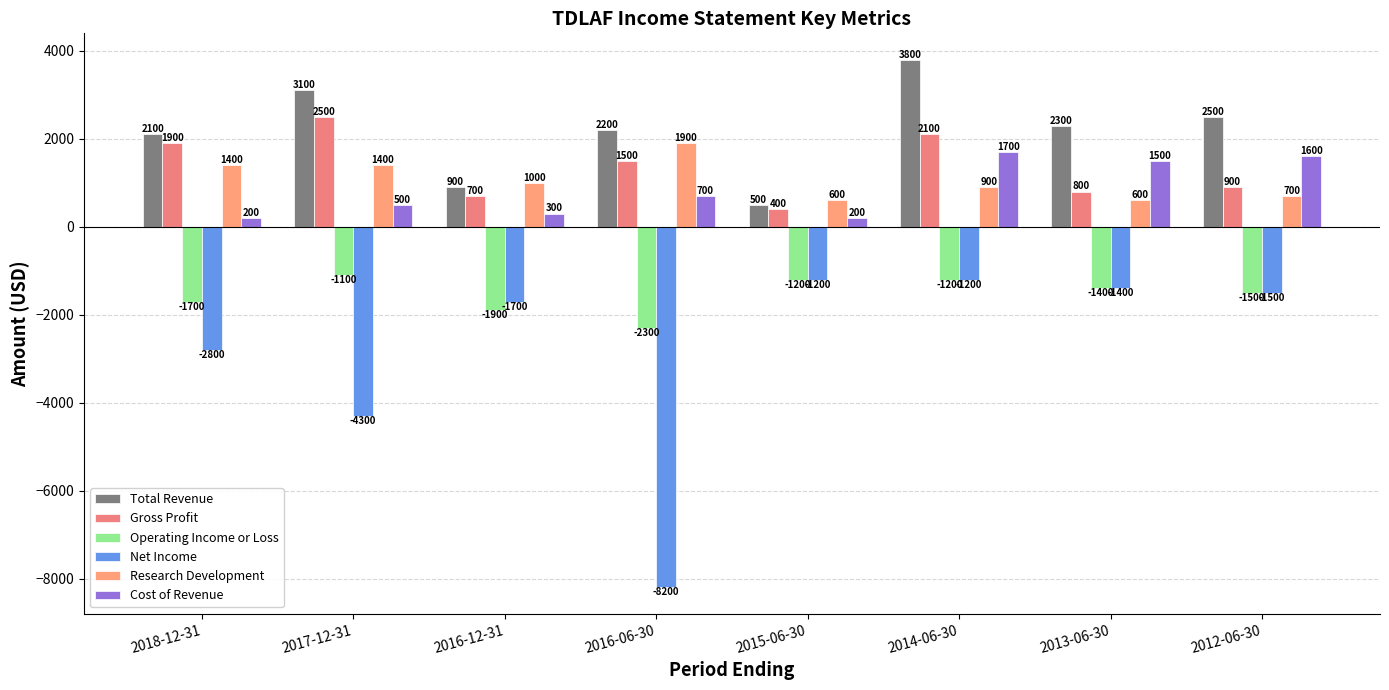

Reading left to right, transcribe all the data shown in this chart.

Total Revenue: 2100	3100	900	2200	500	3800	2300	2500
Gross Profit: 1900	2500	700	1500	400	2100	800	900
Operating Income or Loss: -1700	-1100	-1900	-2300	-1200	-1200	-1400	-1500
Net Income: -2800	-4300	-1700	-8200	-1200	-1200	-1400	-1500
Research Development: 1400	1400	1000	1900	600	900	600	700
Cost of Revenue: 200	500	300	700	200	1700	1500	1600